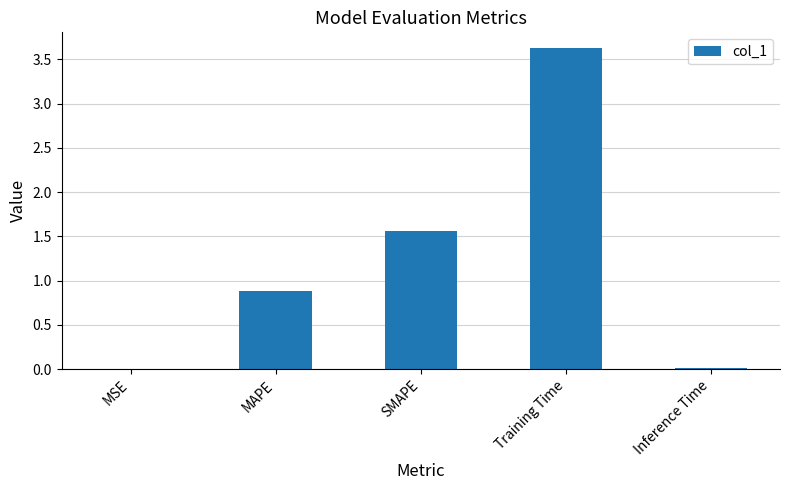

Which has a higher value, SMAPE or MSE?

SMAPE